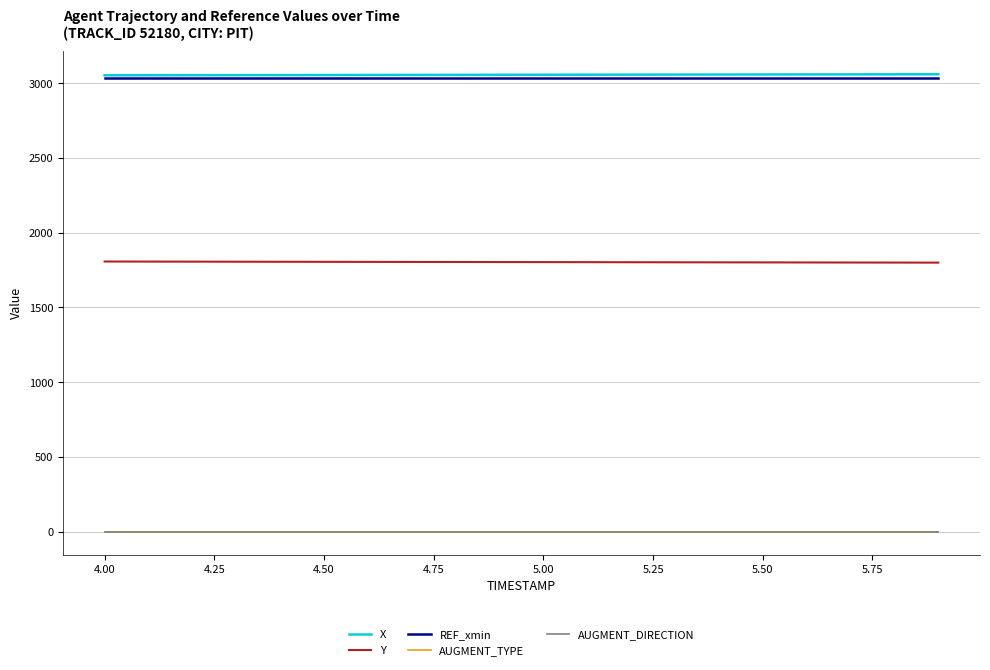

True or false: AUGMENT_TYPE and X intersect in this chart.

False